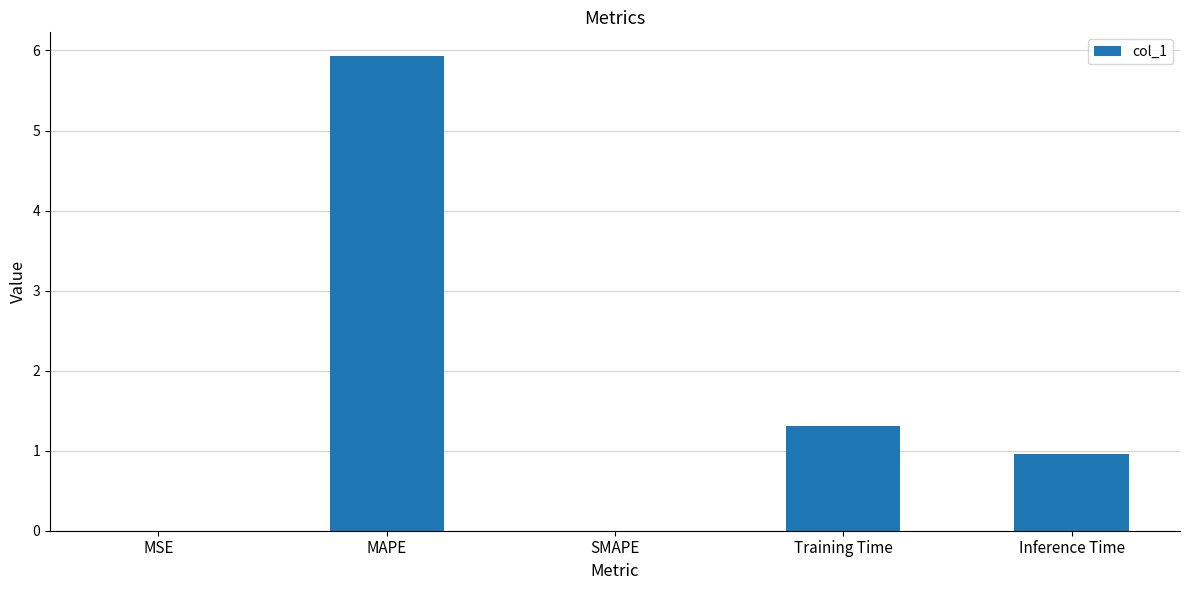

What is the sum of the values at Training Time and Inference Time?

2.3